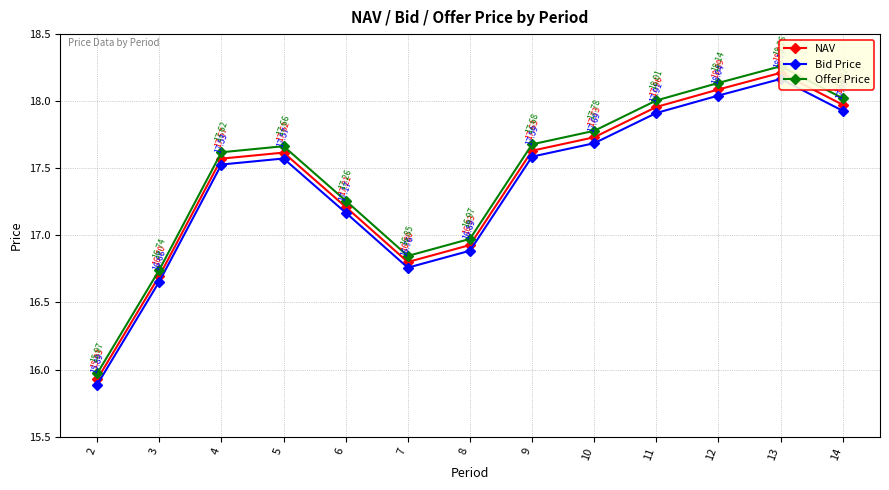

True or false: Bid Price and Offer Price intersect in this chart.

False